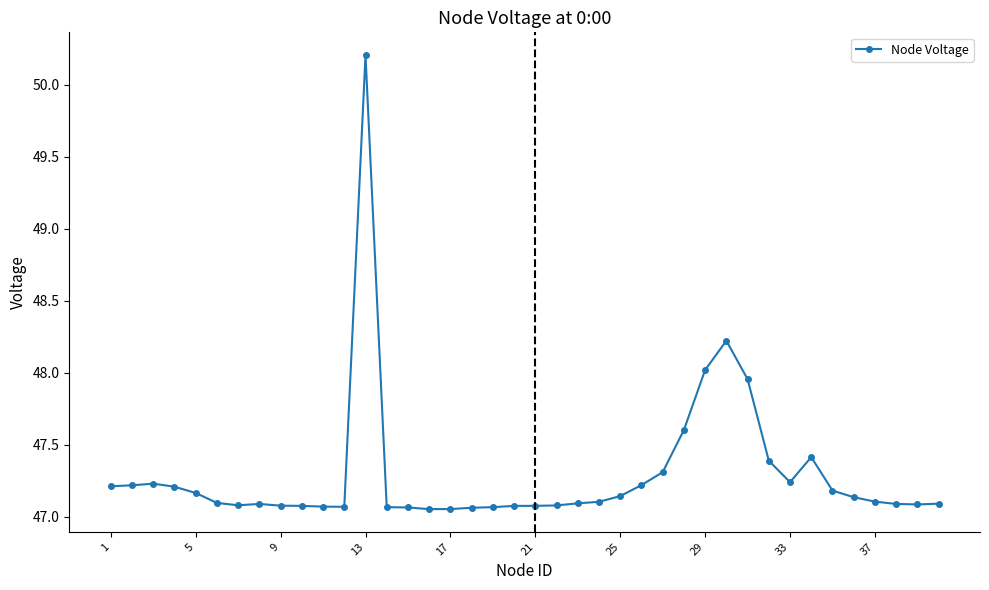

What is the maximum value shown in the chart?

50.2